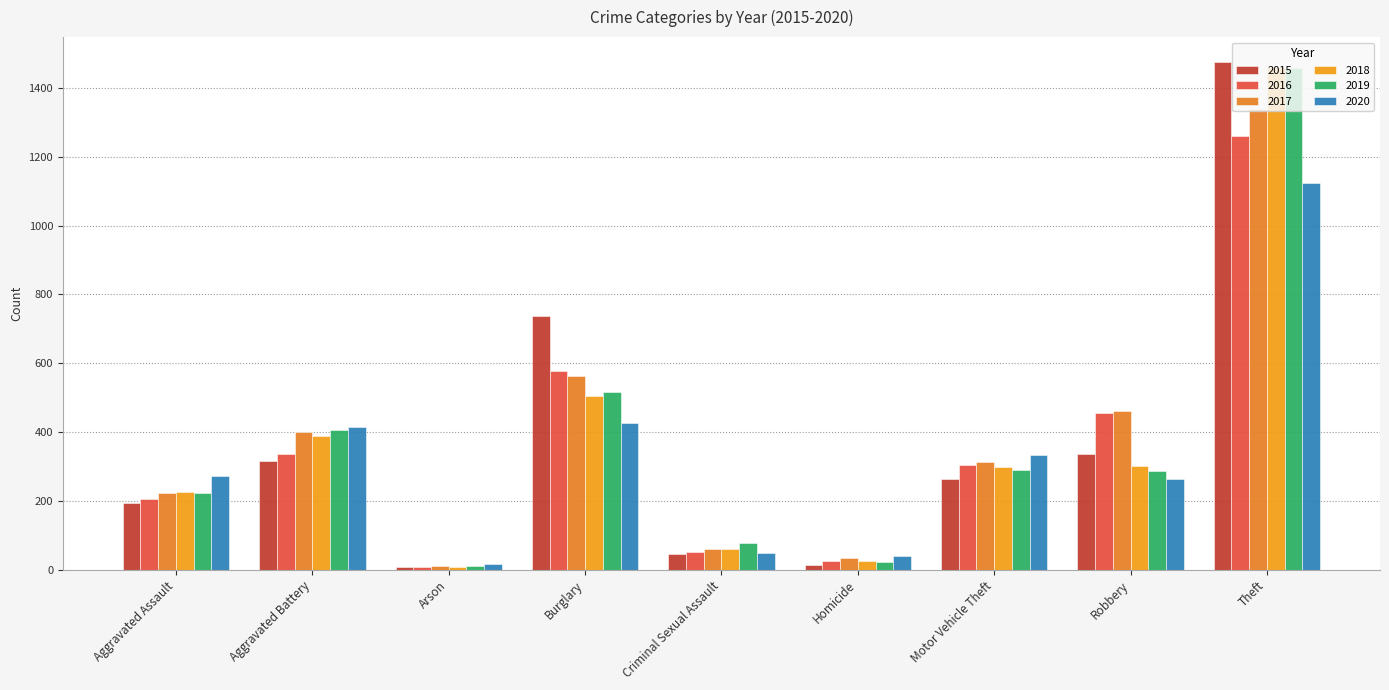

Are the bars horizontal?

No